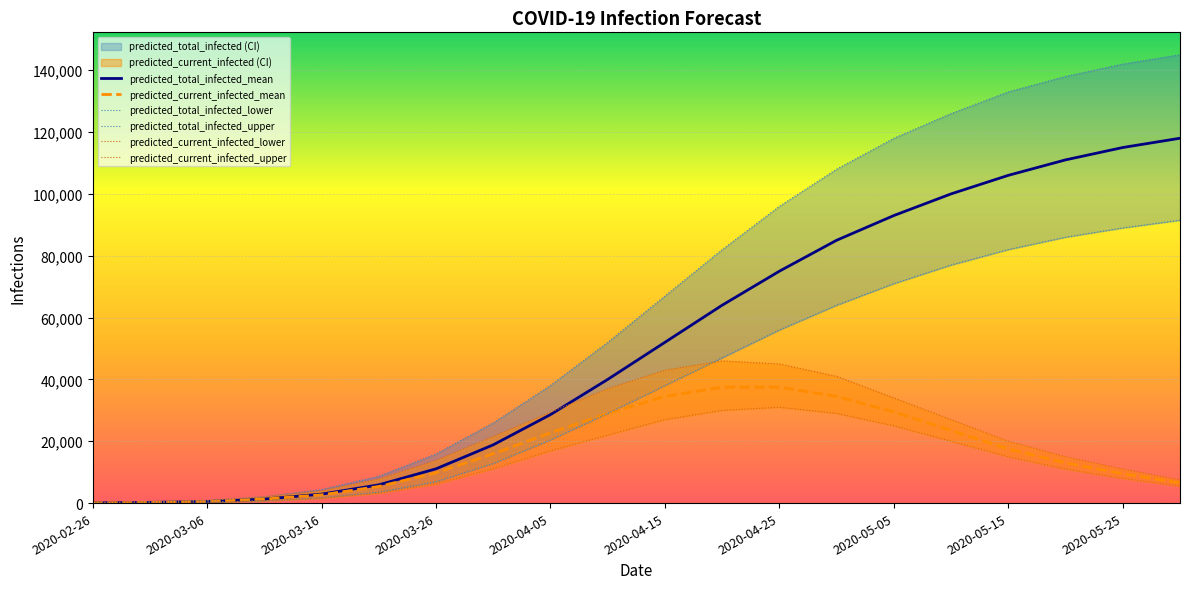

True or false: predicted_total_infected_mean has a value of 17677 at 11.

False